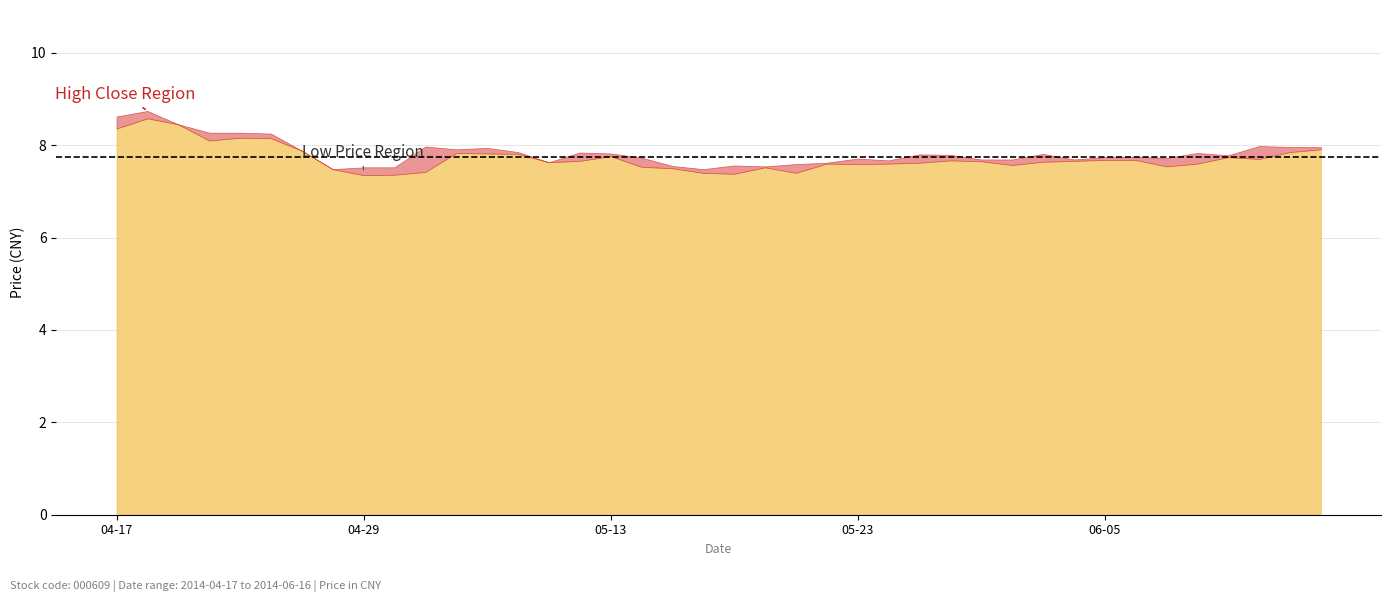

What is the spread (max minus min) of values at 2014-04-24?

0.1